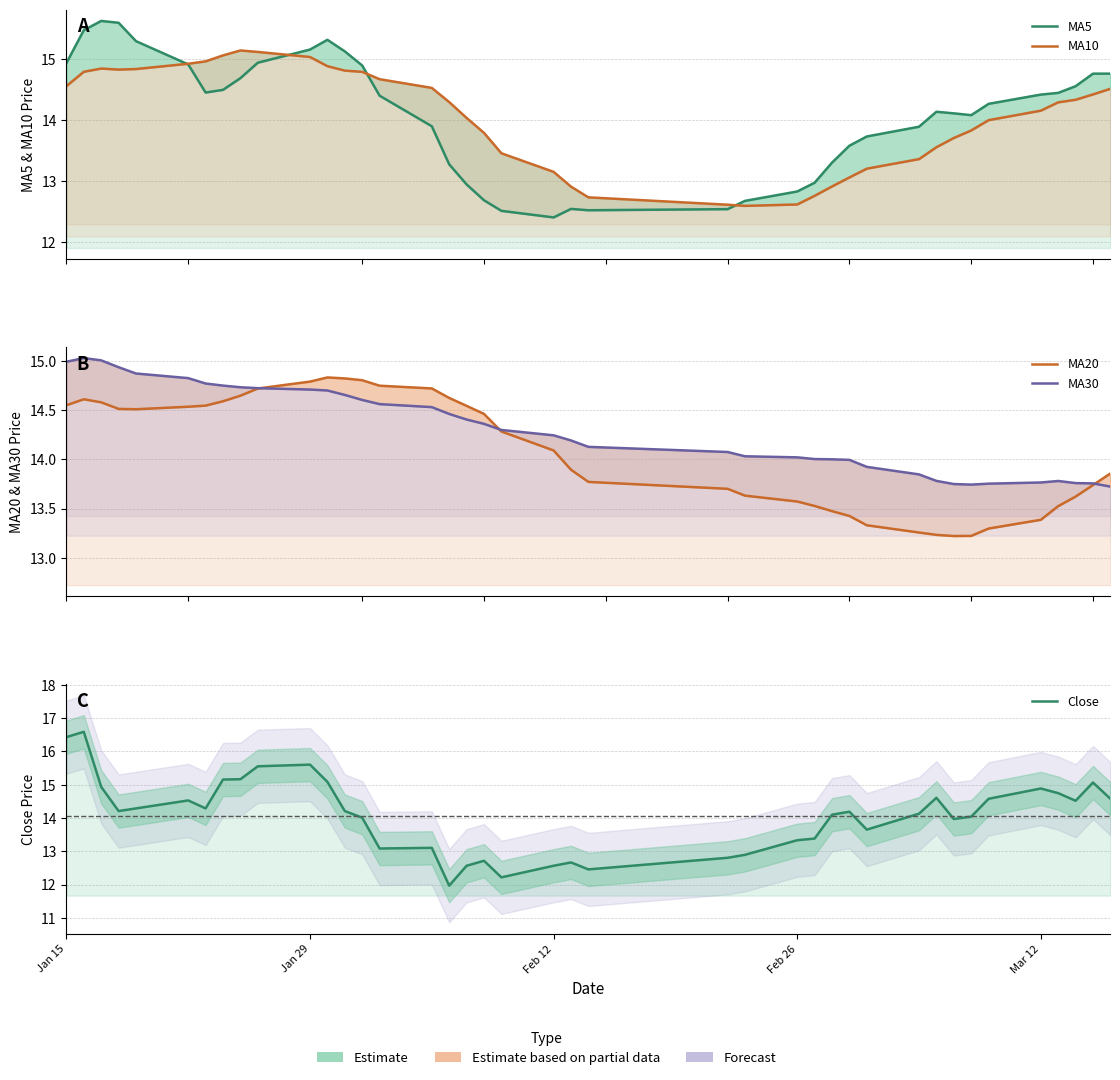

At how many categories does at least one series exceed 16?

2